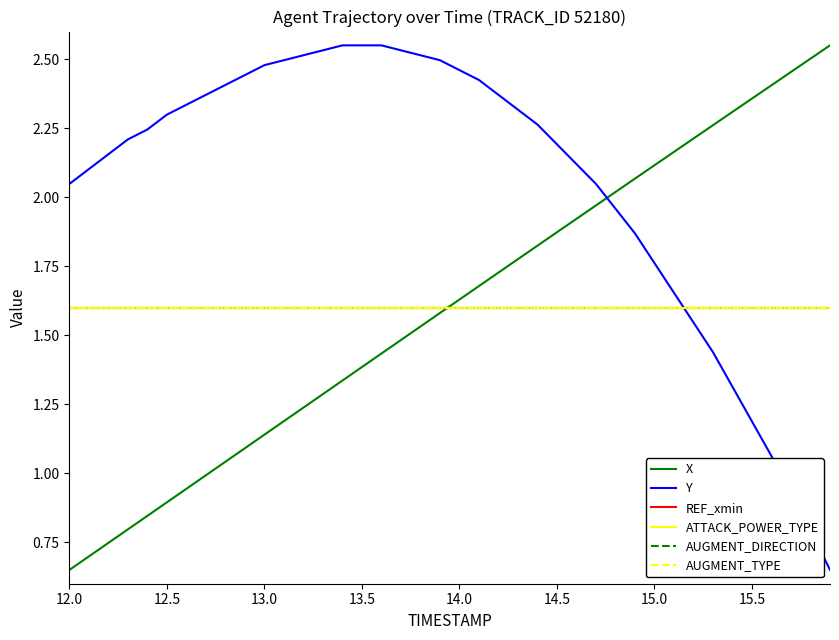

Does the chart have visible grid lines?

No